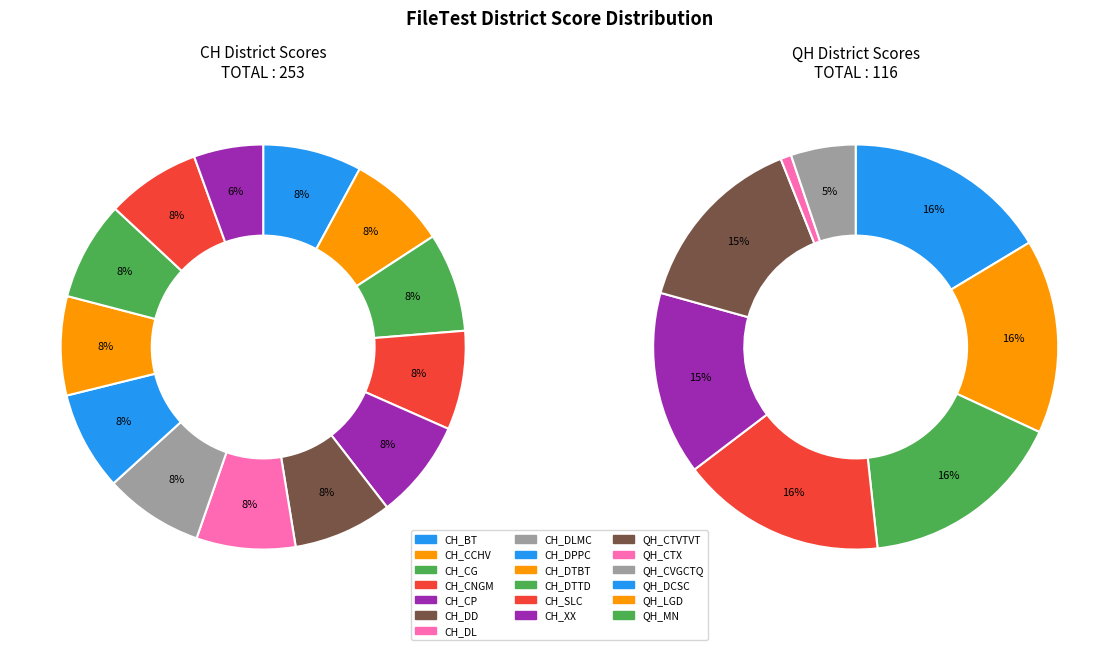

Rank the series by their average value, from lowest to highest.

QH, CH